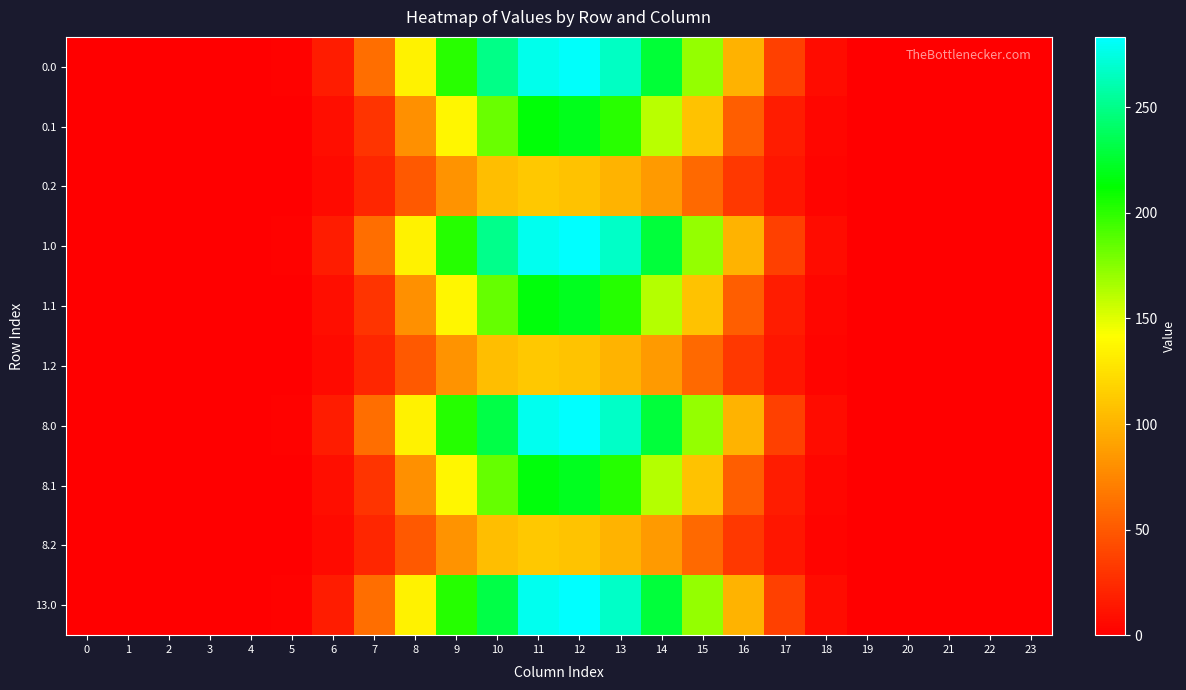

Between 0 and 6, which series saw the biggest shift?

1.0